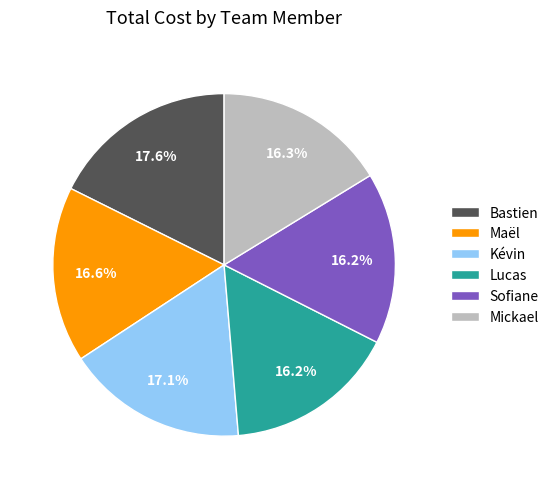

The Maël slice represents 17% of the pie. True or false?

True